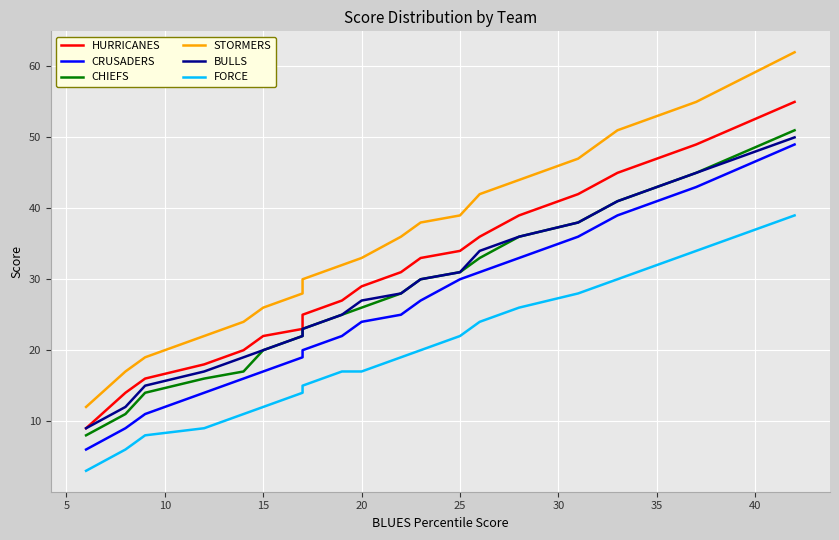

What is the label of the 14th point from the right?

15